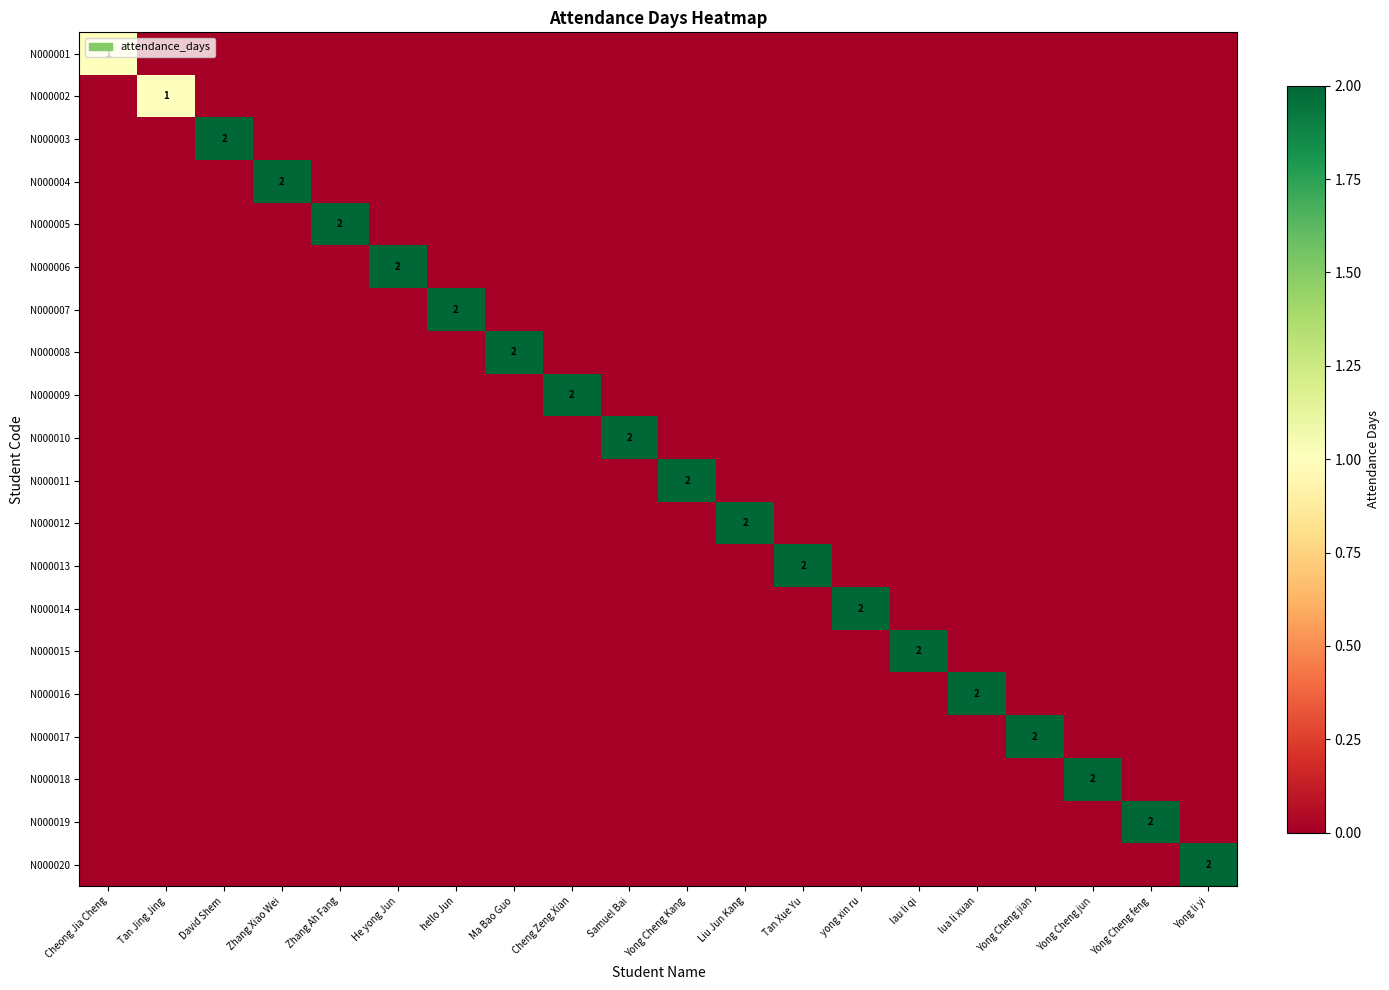

At which category is the sum across all series the highest?

David Shem